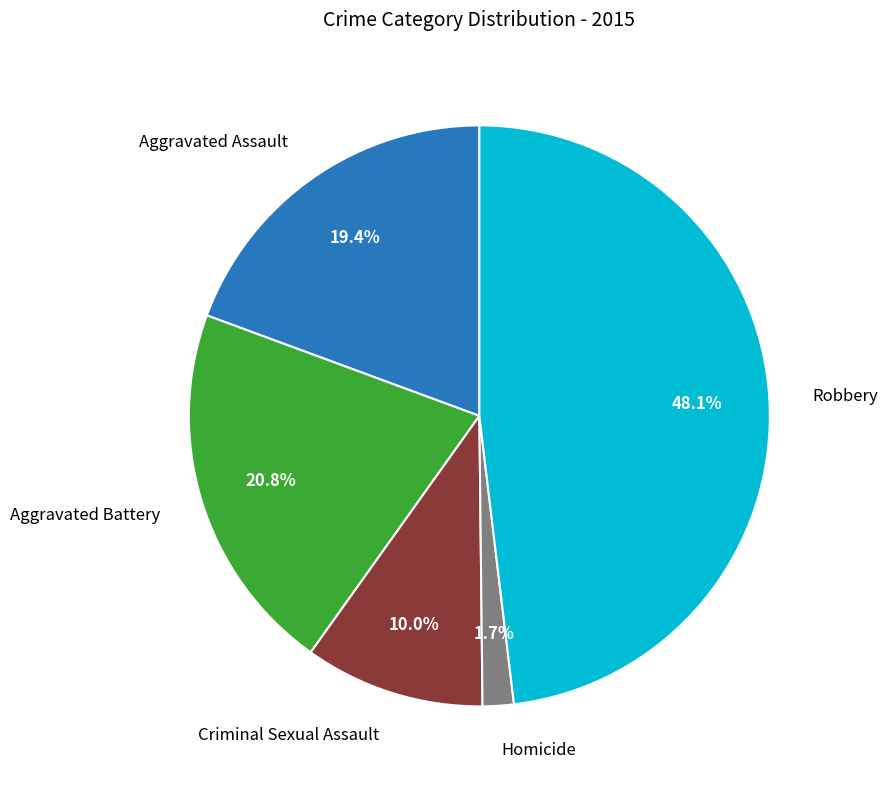

Does any single category account for the majority?

No